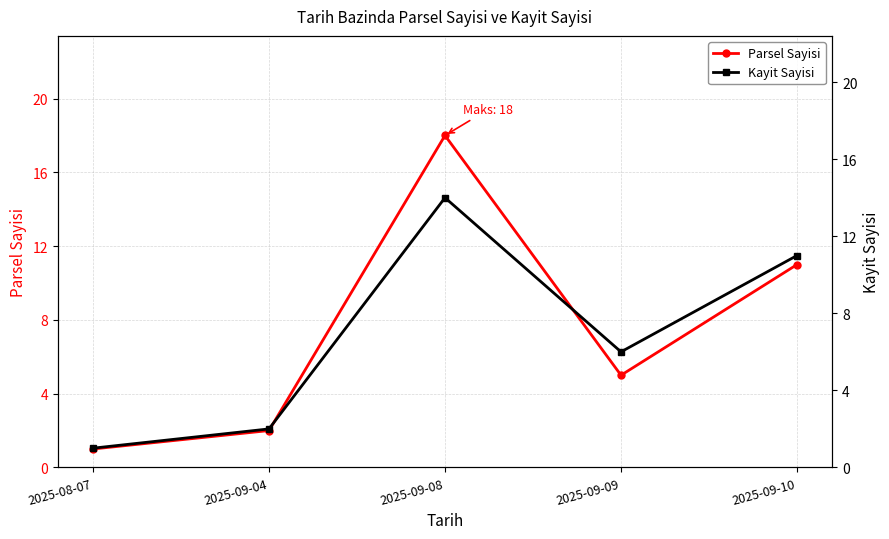

Which series has the largest range (max minus min)?

Parsel Sayisi